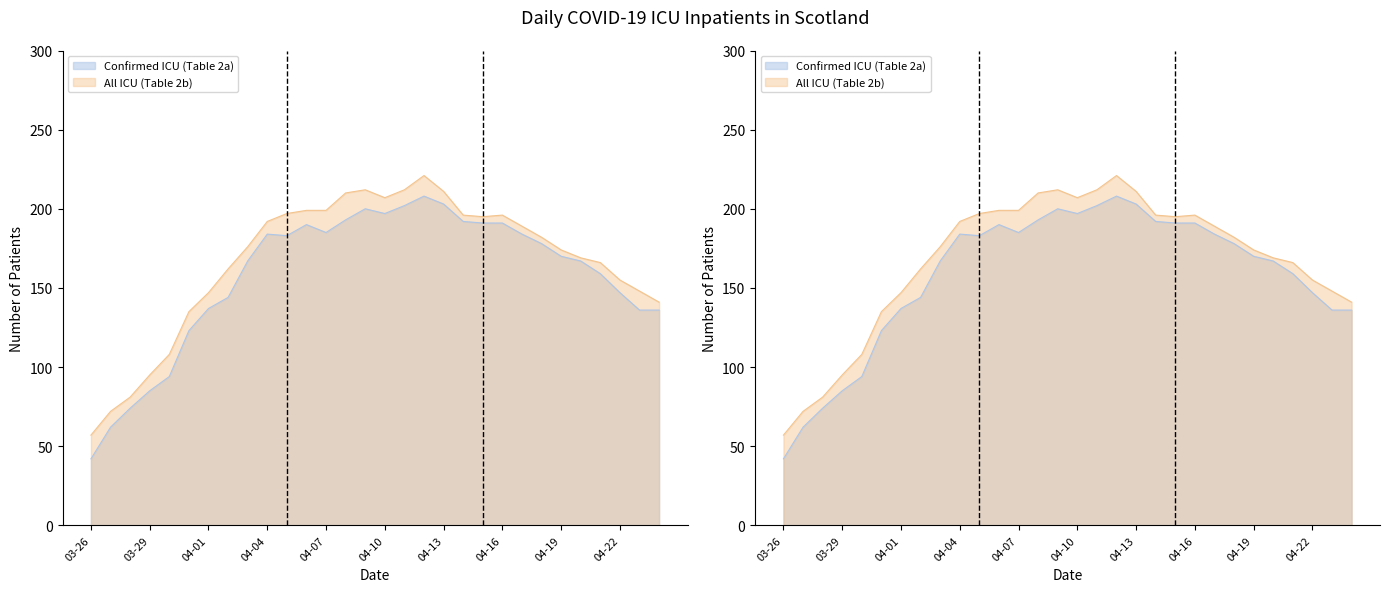

What is the sum of all All ICU (Table 2b) values?

5004